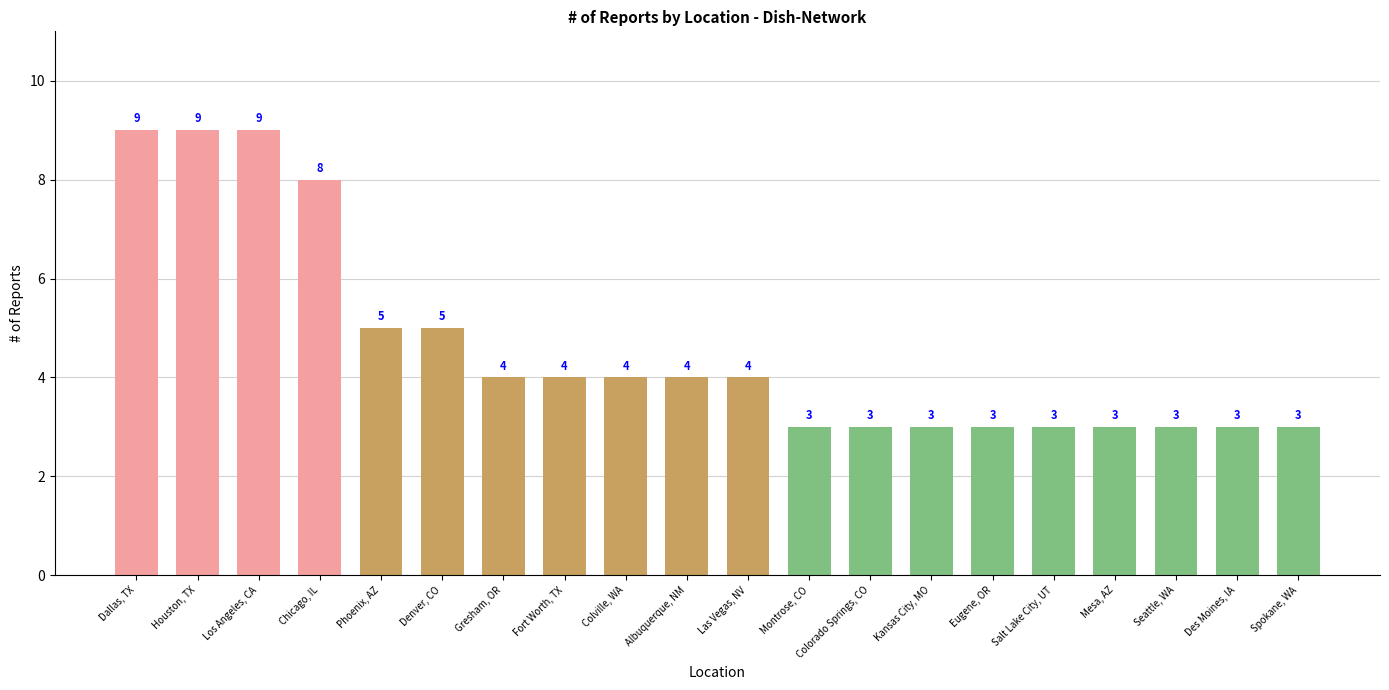

Is it true that the value at Albuquerque, NM is 4?

True